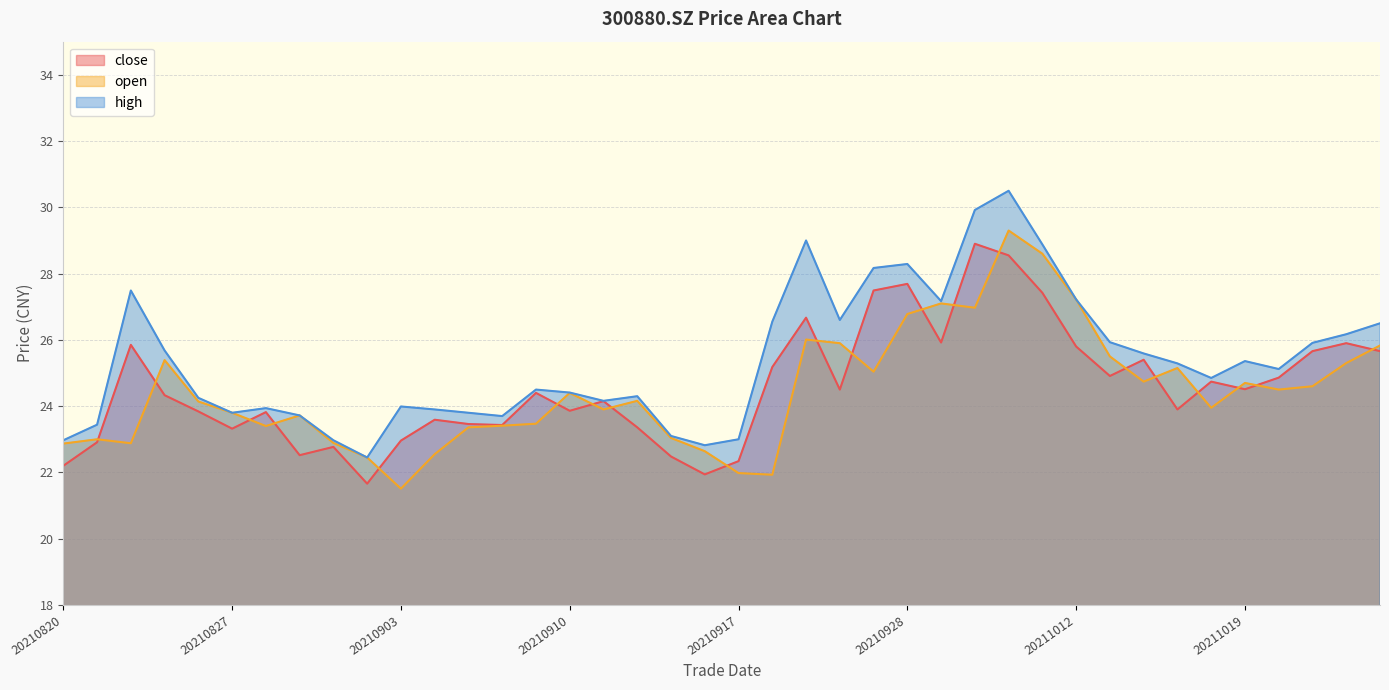

Reading left to right, transcribe all the data shown in this chart.

close: 20210820=22.2	20210823=22.9	20210824=25.9	20210825=24.3	20210826=23.8	20210827=23.3	20210830=23.8	20210831=22.5	20210901=22.8	20210902=21.7	20210903=23.0	20210906=23.6	20210907=23.5	20210908=23.4	20210909=24.4	20210910=23.9	20210913=24.1	20210914=23.4	20210915=22.5	20210916=21.9	20210917=22.3	20210922=25.2	20210923=26.7	20210924=24.5	20210927=27.5	20210928=27.7	20210929=25.9	20210930=28.9	20211008=28.6	20211011=27.4	20211012=25.8	20211013=24.9	20211014=25.4	20211015=23.9	20211018=24.7	20211019=24.5	20211020=24.9	20211021=25.7	20211022=25.9	20211025=25.7
open: 20210820=22.9	20210823=23.0	20210824=22.9	20210825=25.4	20210826=24.1	20210827=23.8	20210830=23.4	20210831=23.7	20210901=22.9	20210902=22.4	20210903=21.5	20210906=22.6	20210907=23.4	20210908=23.4	20210909=23.5	20210910=24.4	20210913=23.9	20210914=24.2	20210915=23.0	20210916=22.6	20210917=22.0	20210922=21.9	20210923=26.0	20210924=25.9	20210927=25.0	20210928=26.8	20210929=27.1	20210930=27.0	20211008=29.3	20211011=28.6	20211012=27.2	20211013=25.5	20211014=24.7	20211015=25.1	20211018=23.9	20211019=24.7	20211020=24.5	20211021=24.6	20211022=25.3	20211025=25.8
high: 20210820=23.0	20210823=23.4	20210824=27.5	20210825=25.7	20210826=24.2	20210827=23.8	20210830=23.9	20210831=23.7	20210901=23.0	20210902=22.4	20210903=24.0	20210906=23.9	20210907=23.8	20210908=23.7	20210909=24.5	20210910=24.4	20210913=24.2	20210914=24.3	20210915=23.1	20210916=22.8	20210917=23.0	20210922=26.6	20210923=29.0	20210924=26.6	20210927=28.2	20210928=28.3	20210929=27.2	20210930=29.9	20211008=30.5	20211011=28.9	20211012=27.2	20211013=25.9	20211014=25.6	20211015=25.3	20211018=24.9	20211019=25.4	20211020=25.1	20211021=25.9	20211022=26.2	20211025=26.5